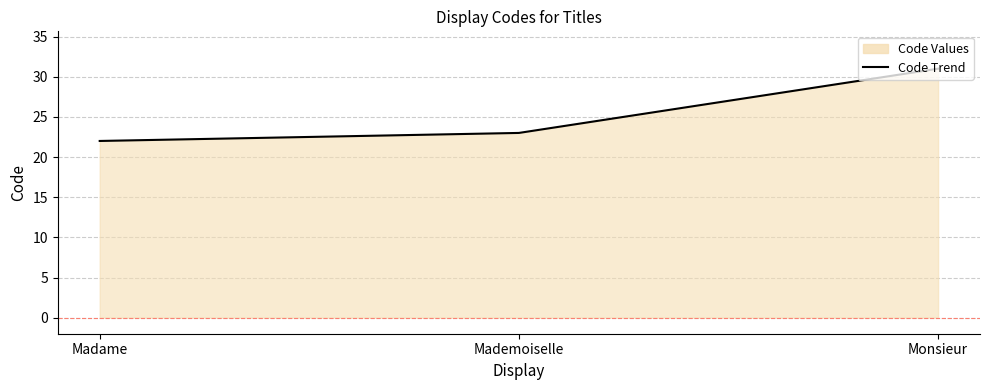

Rank the categories by value from highest to lowest.

Monsieur, Mademoiselle, Madame